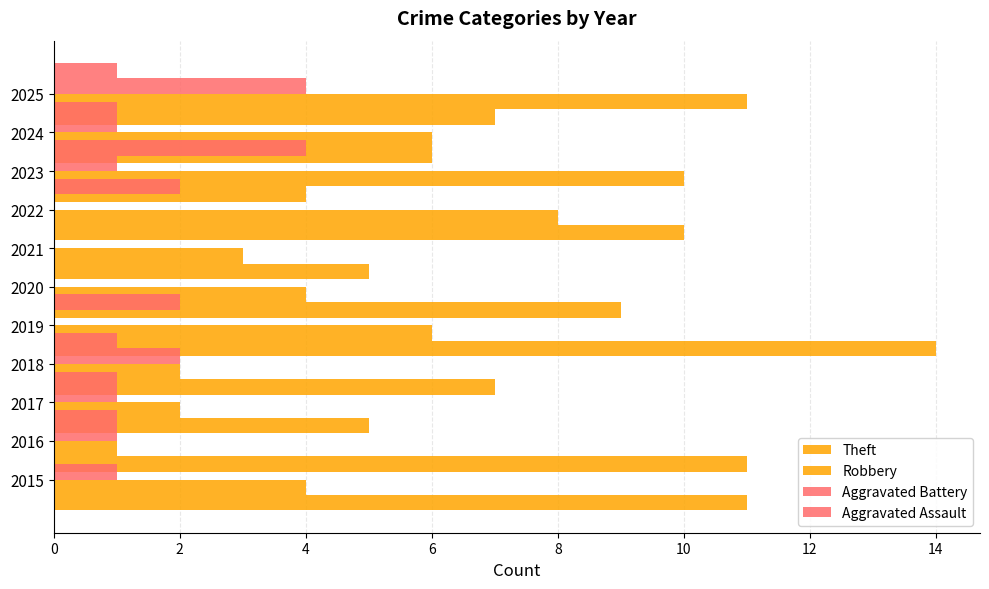

Which has a higher value, 2018 or 2015?

2018